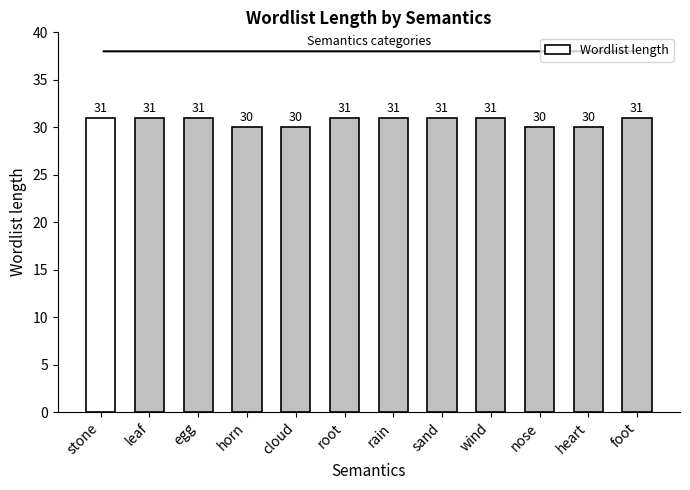

What position from the right is cloud?

8